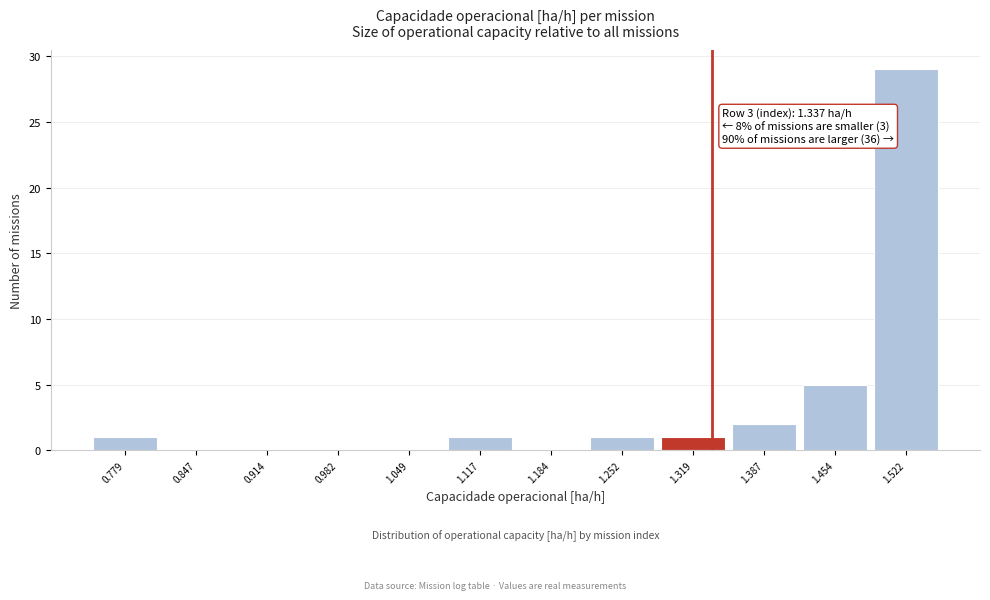

Over which range of the x-axis is the bar tallest?

1.49 to 1.56